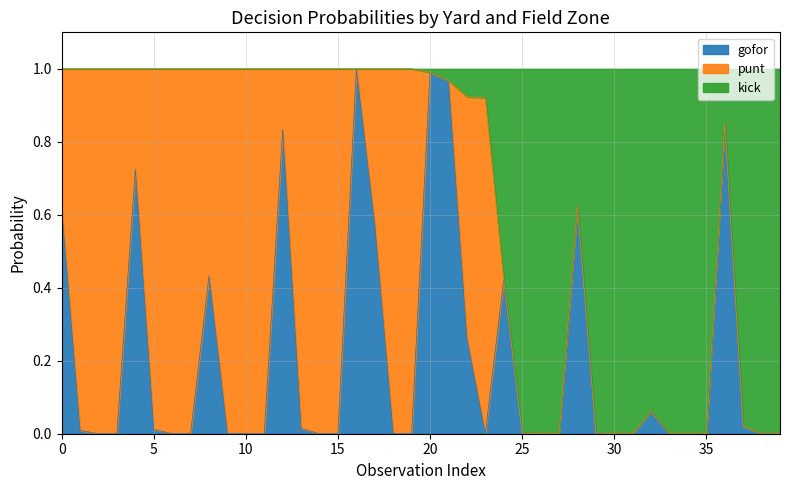

The value of gofor at 20 is 0.3. True or false?

False